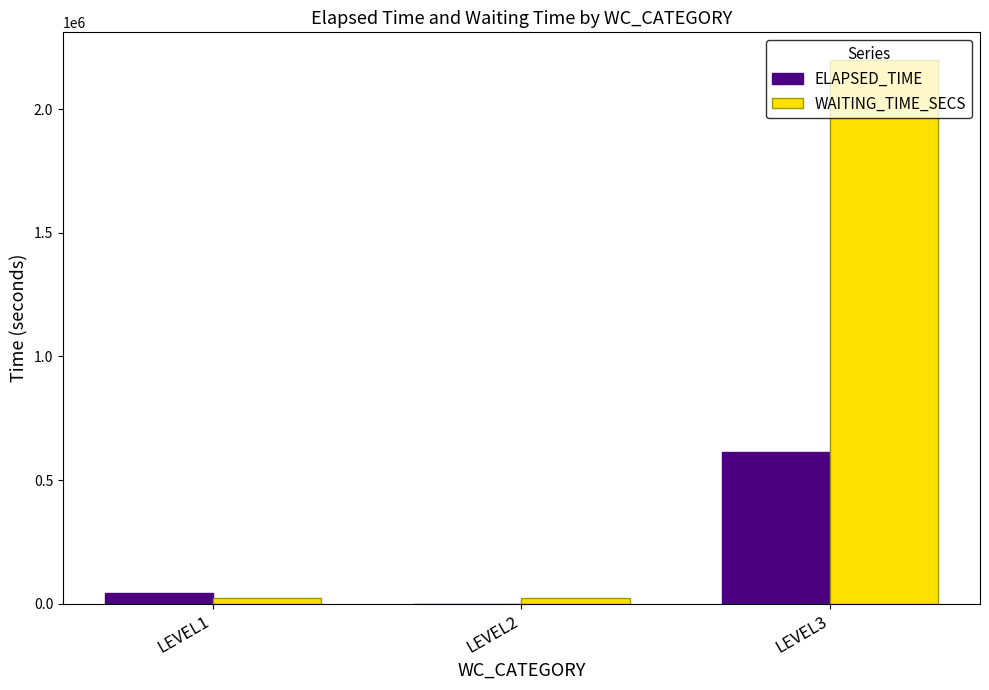

What is the highest value of the ELAPSED_TIME series?

612609